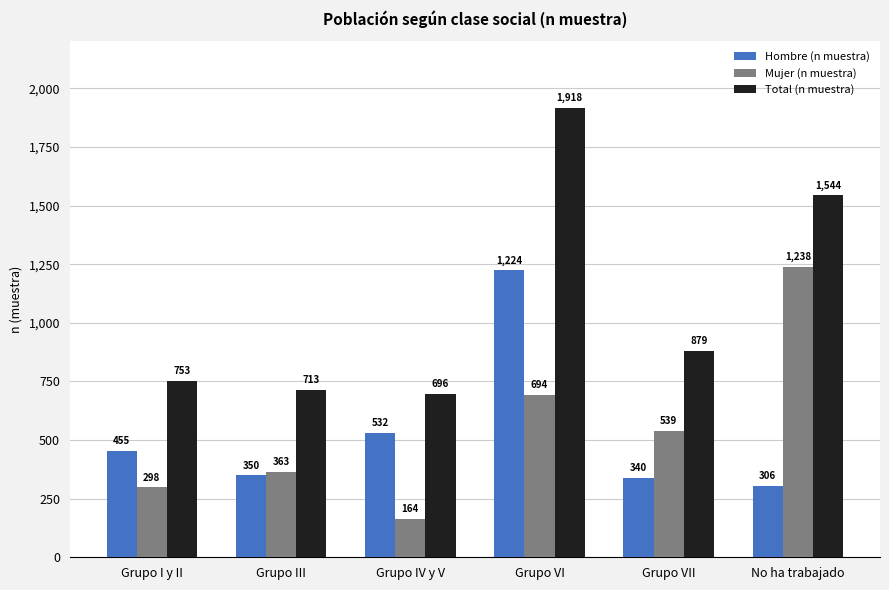

What is the label of the 2nd bar from the right?

Grupo VII